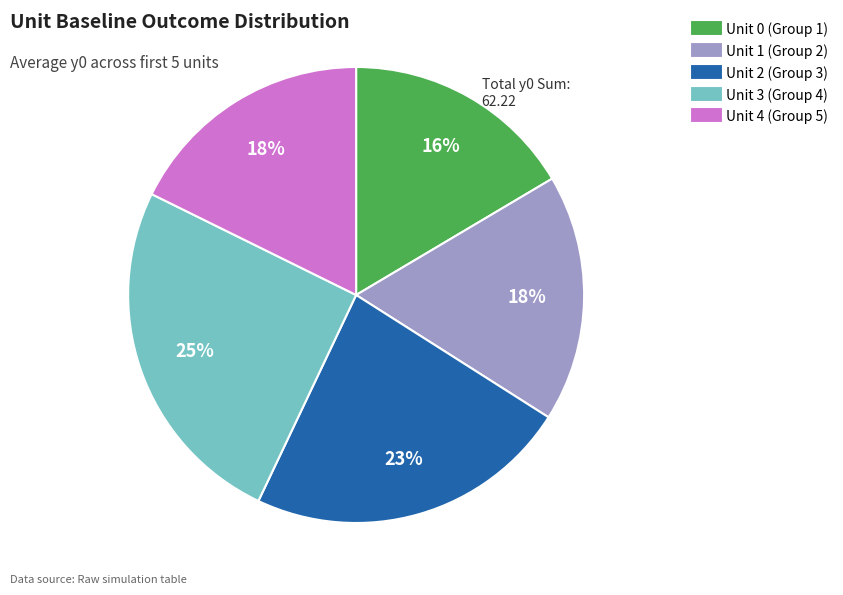

Is there a majority slice in this chart?

No